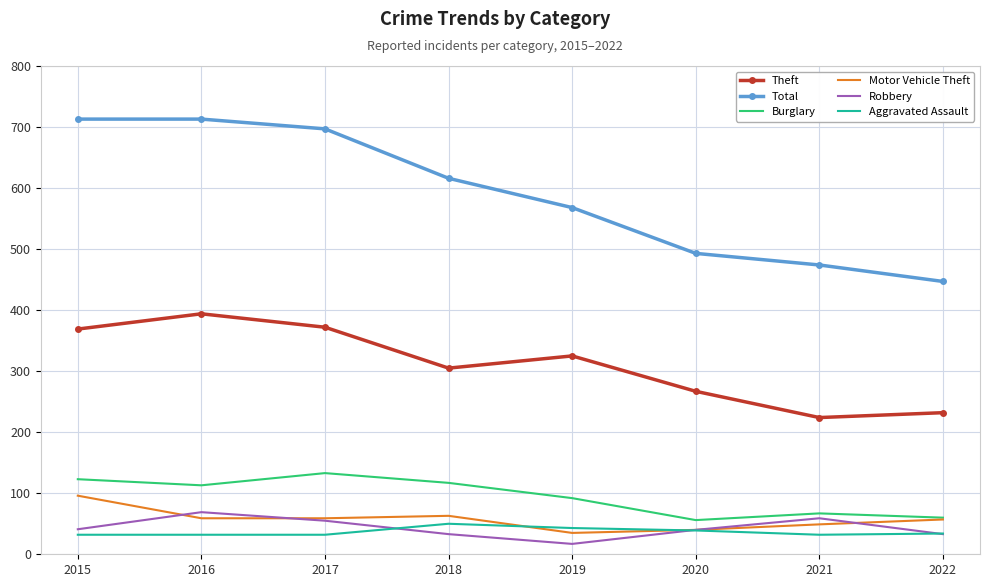

What is the average value of the Theft series?

311